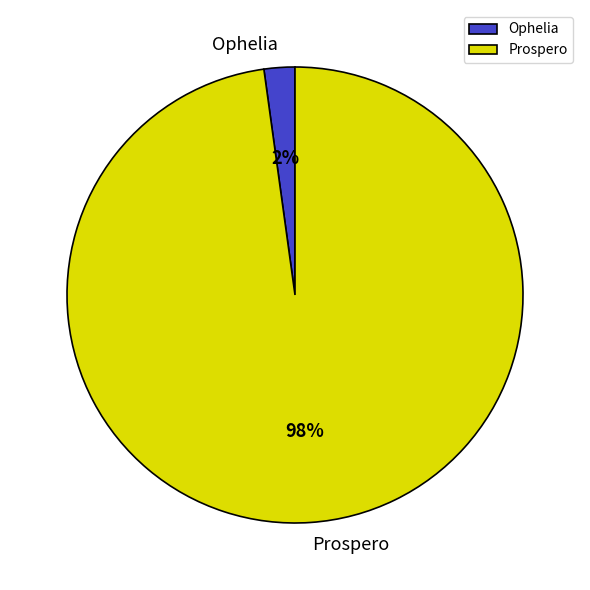

Which has a higher value, Prospero or Ophelia?

Prospero